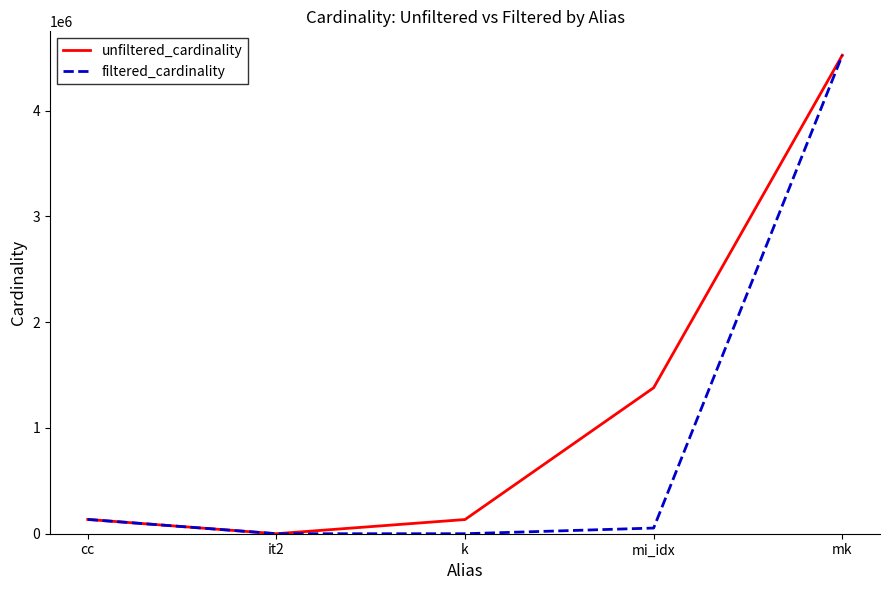

How many lines are shown in the chart?

2